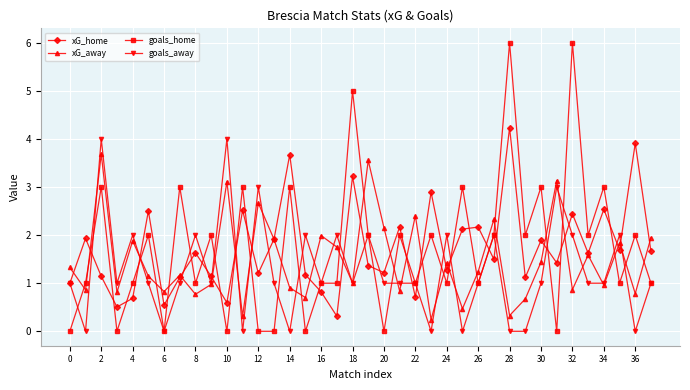

What is the highest value of the goals_away series?

4.0